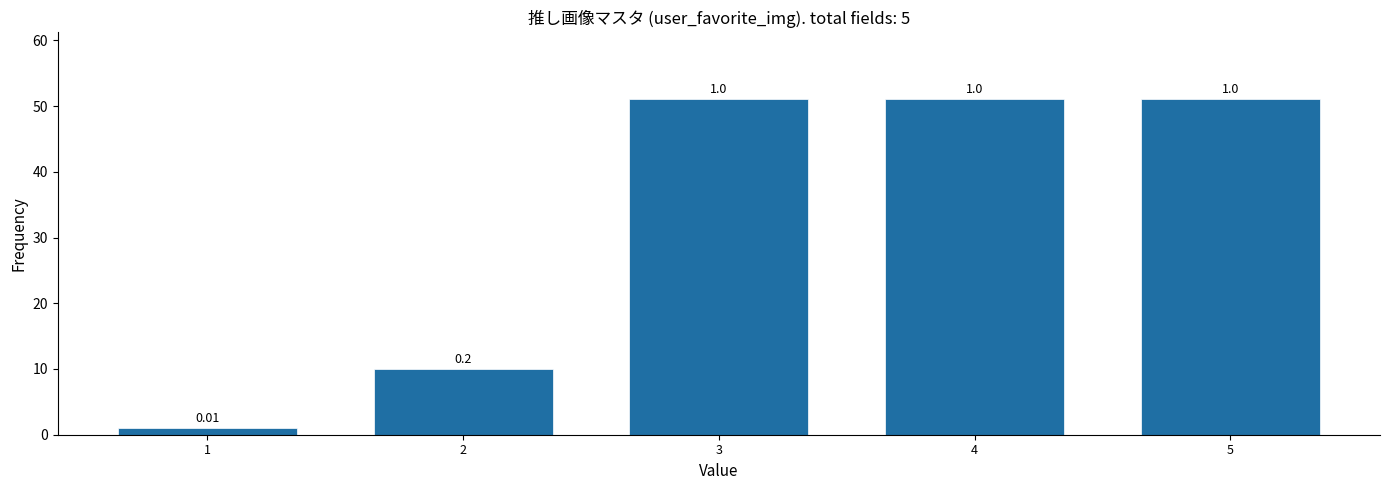

What is the change in value from 2 to 4?

+41